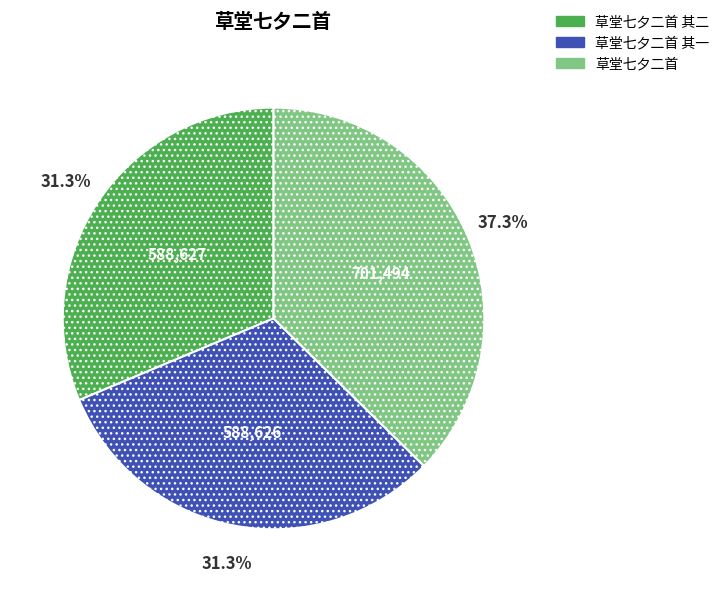

Is there any slice that represents more than half of the pie?

No